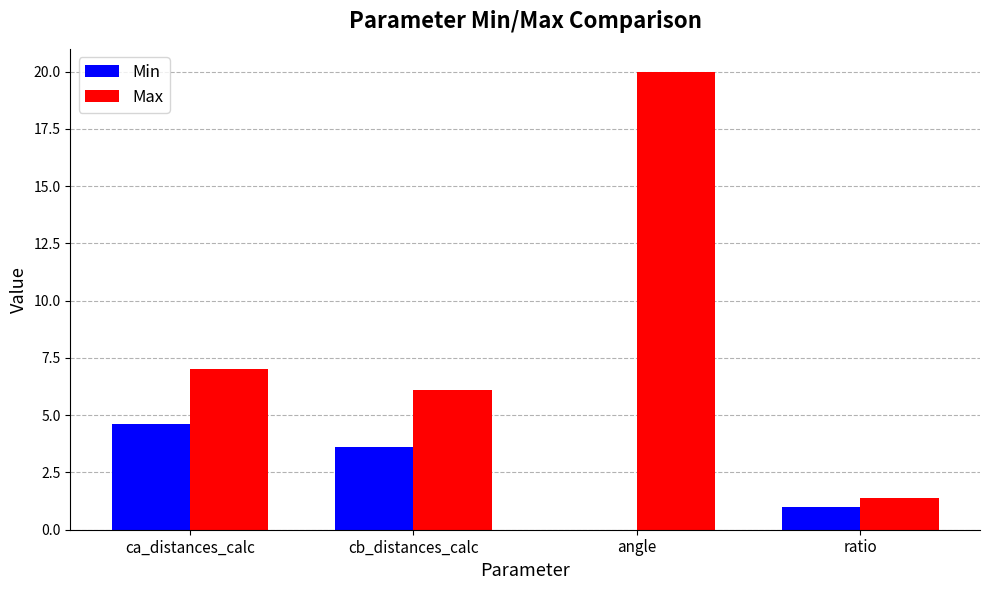

The Min series shows 4.6 at ca_distances_calc. True or false?

True